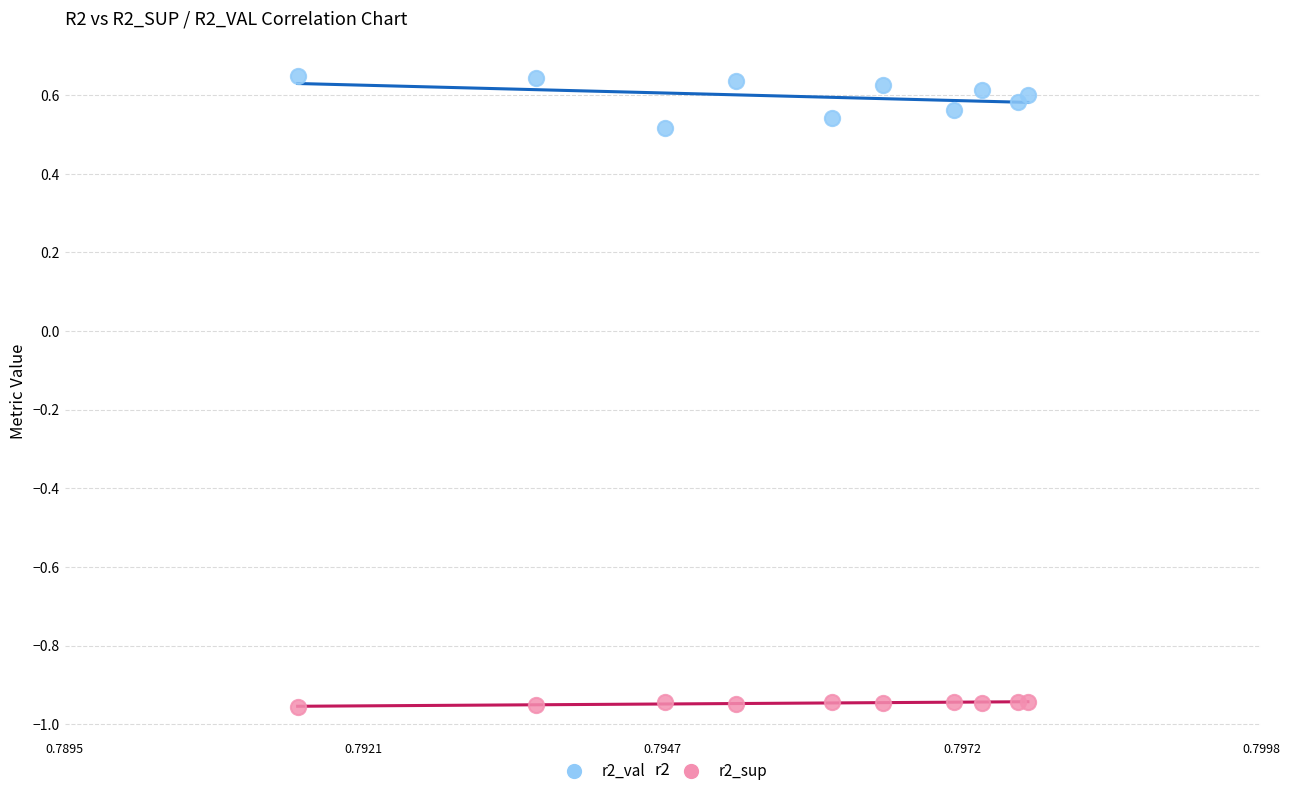

Which series has the largest Y range (max minus min)?

r2_val